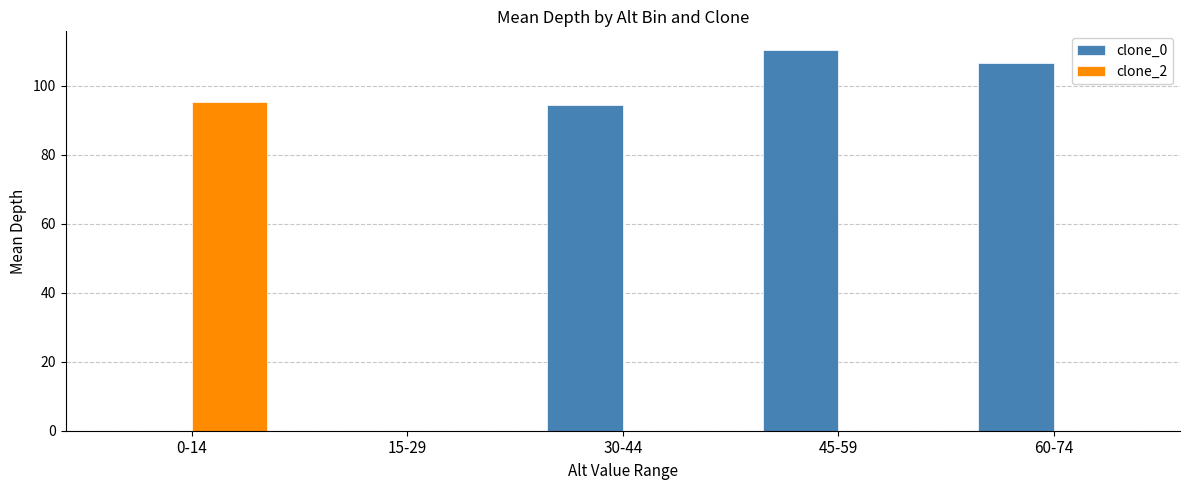

What is the average value of the clone_2 series?

19.0